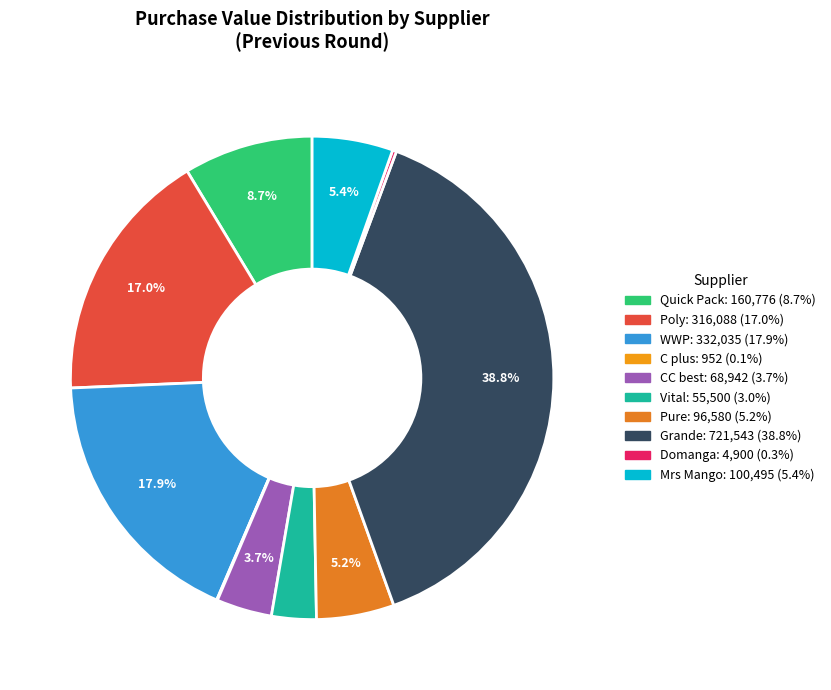

What is the change in value from Poly to WWP?

+15946.9